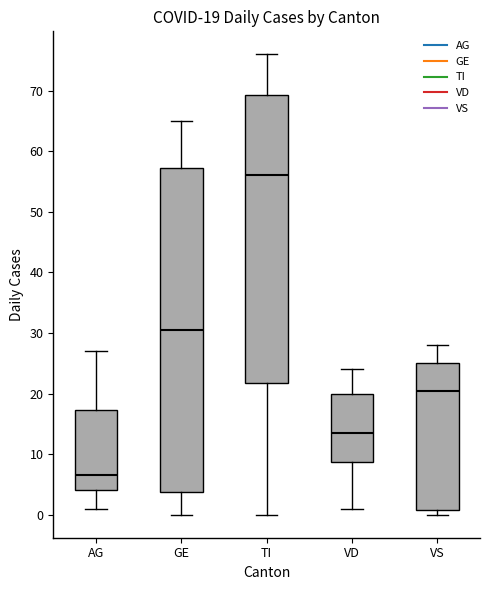

Which box is the tallest, from its lower edge to its upper edge?

GE